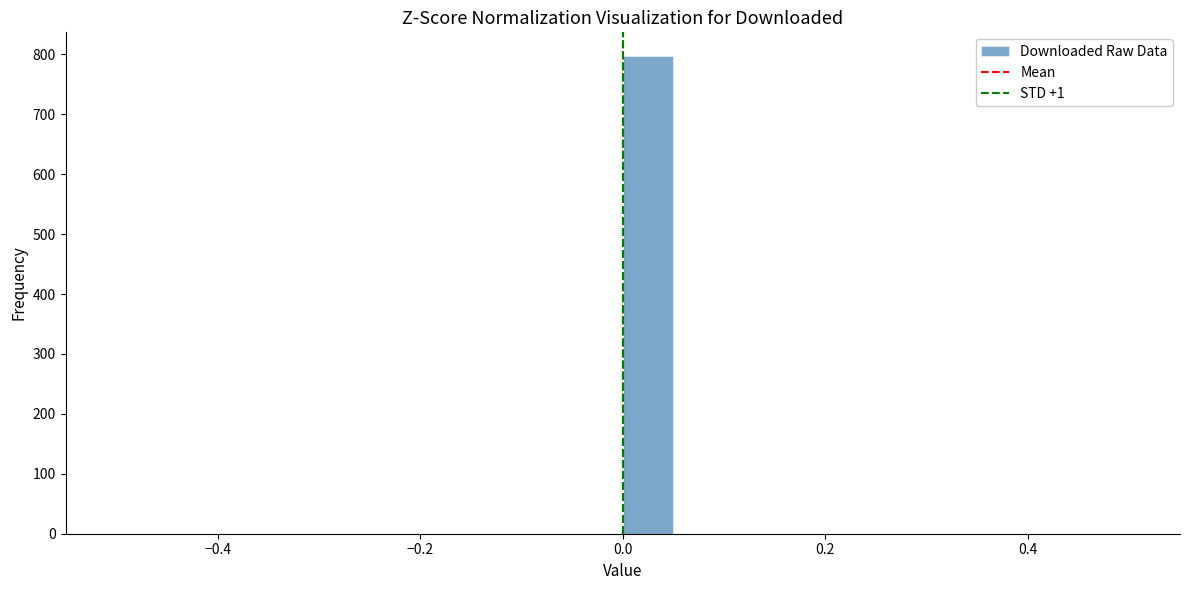

Around what value on the x-axis is the tallest bar? Give the approximate position of its centre, as read against the axis.

0.02